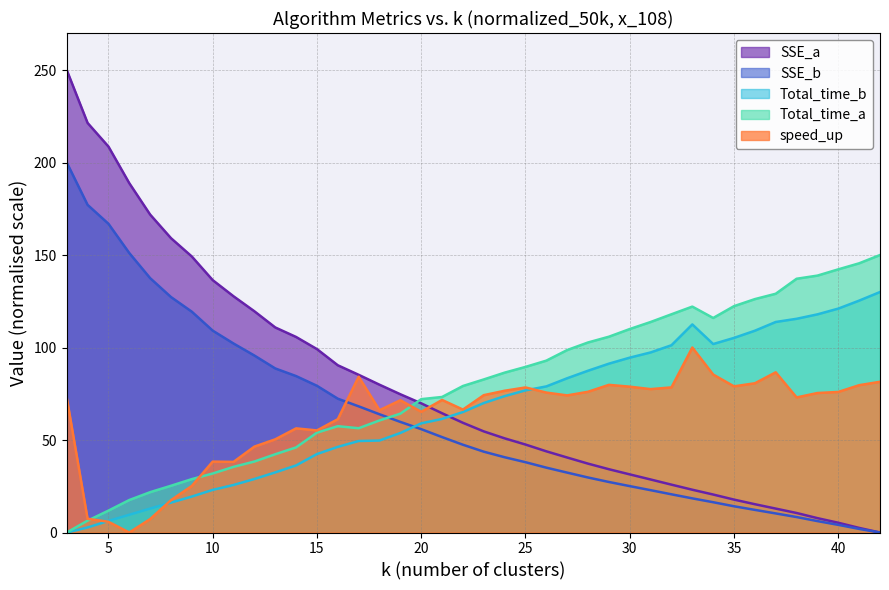

What is the value of the speed_up point at the 5th from the left?

7.3